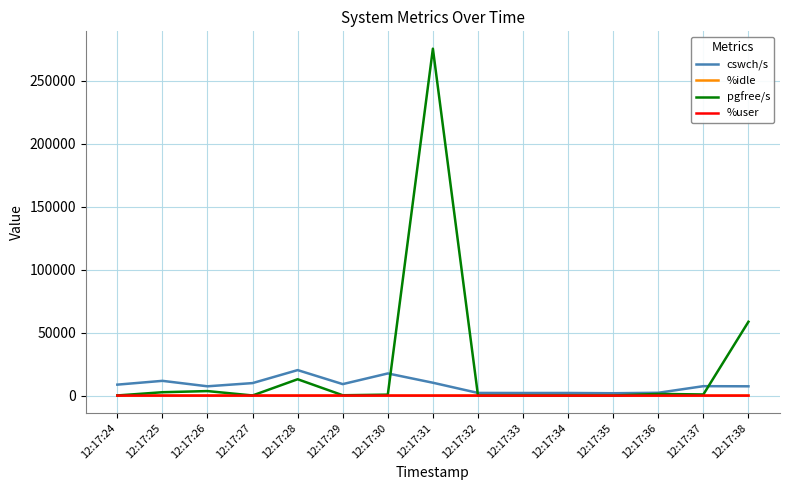

In cswch/s, how many points are lower than both neighbors (excluding endpoints)?

4